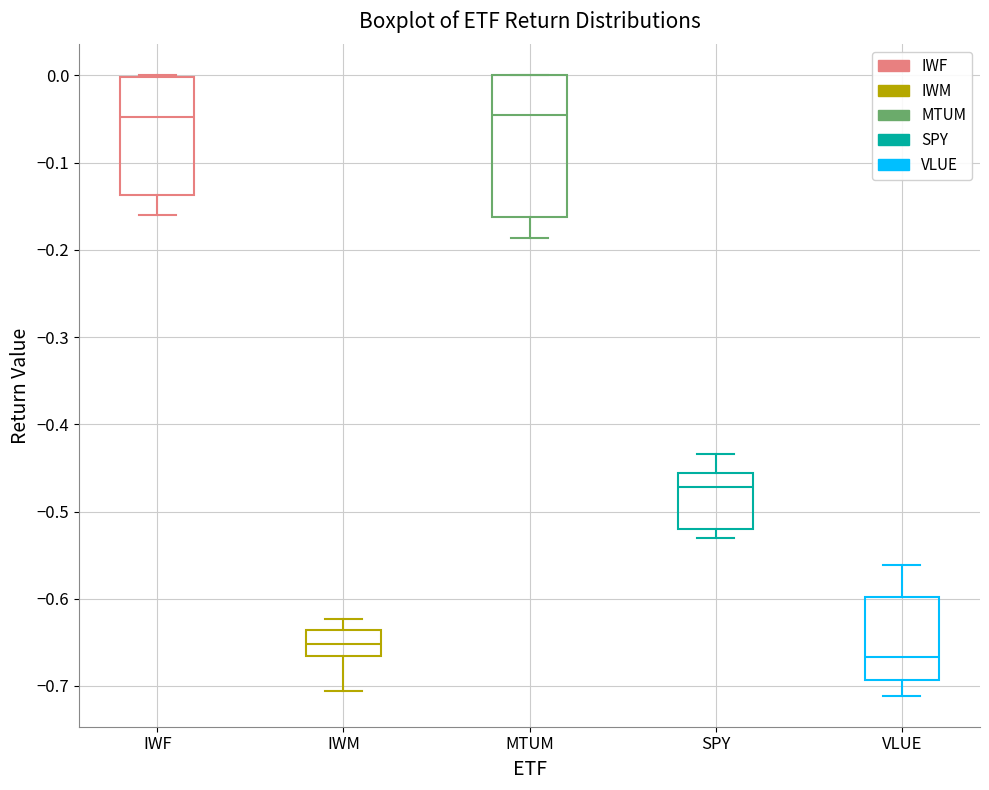

Reading left to right, transcribe this box plot: for each box, give where its median line is, the range the box spans, and where its two whiskers end, as read against the y-axis. The values are not printed on the chart, so give them approximately, as read against the axis.

IWF: median -0.05, box -0.14 to 0.00, whiskers -0.16 to 0.00
IWM: median -0.65, box -0.67 to -0.64, whiskers -0.71 to -0.62
MTUM: median -0.05, box -0.16 to 0.00, whiskers -0.19 to 0.00
SPY: median -0.47, box -0.52 to -0.46, whiskers -0.53 to -0.43
VLUE: median -0.67, box -0.69 to -0.60, whiskers -0.71 to -0.56